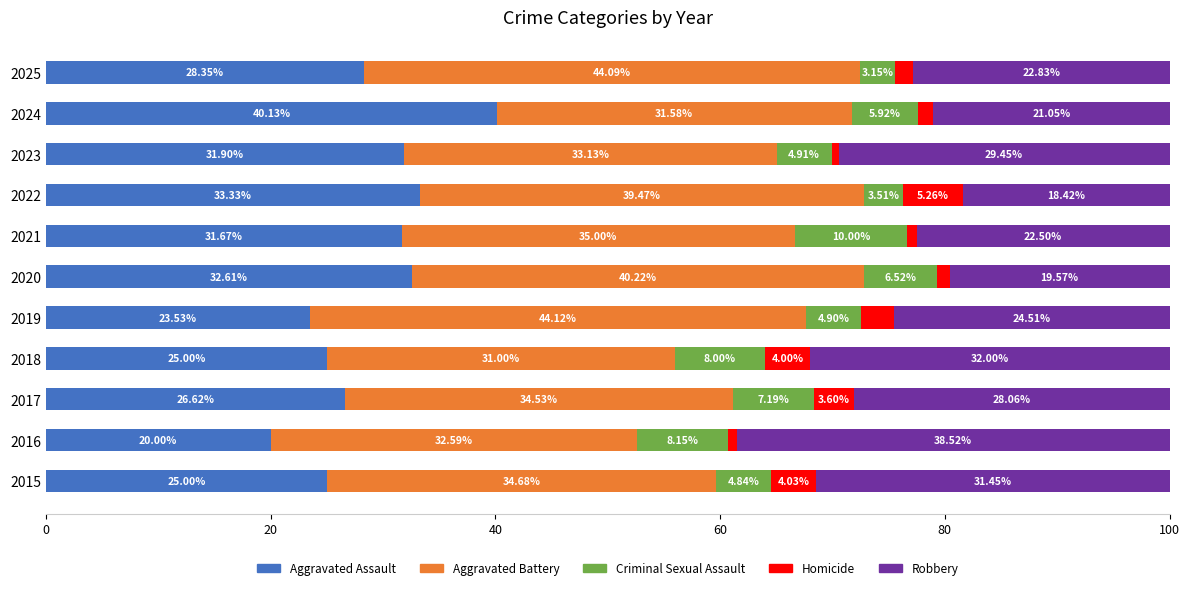

What is the average value of the Aggravated Assault series?

28.9